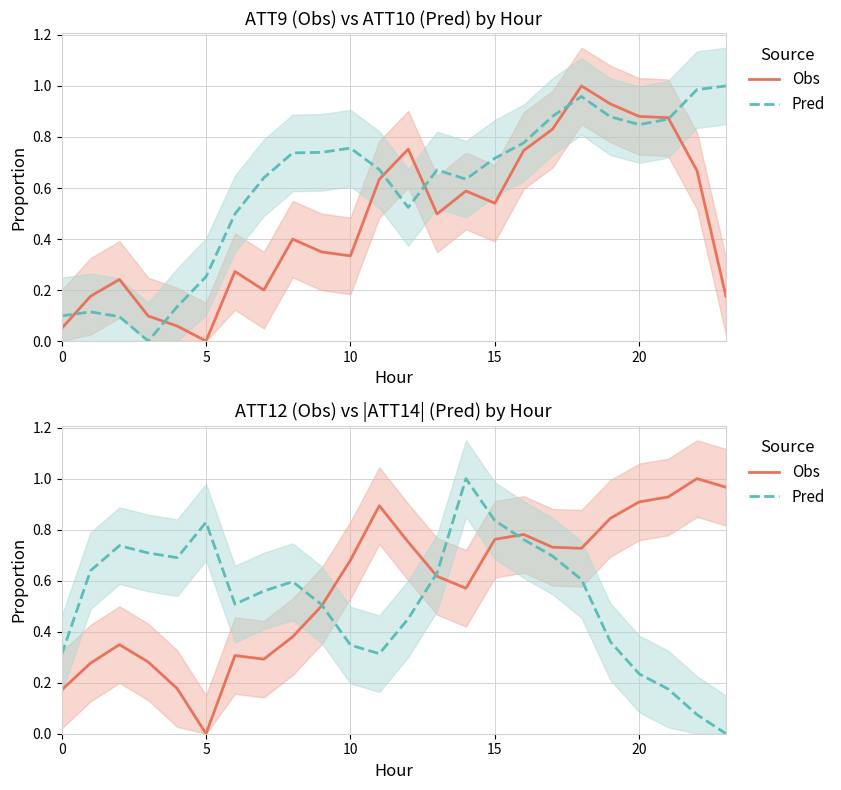

What are all the series names shown in the legend?

Obs, Pred